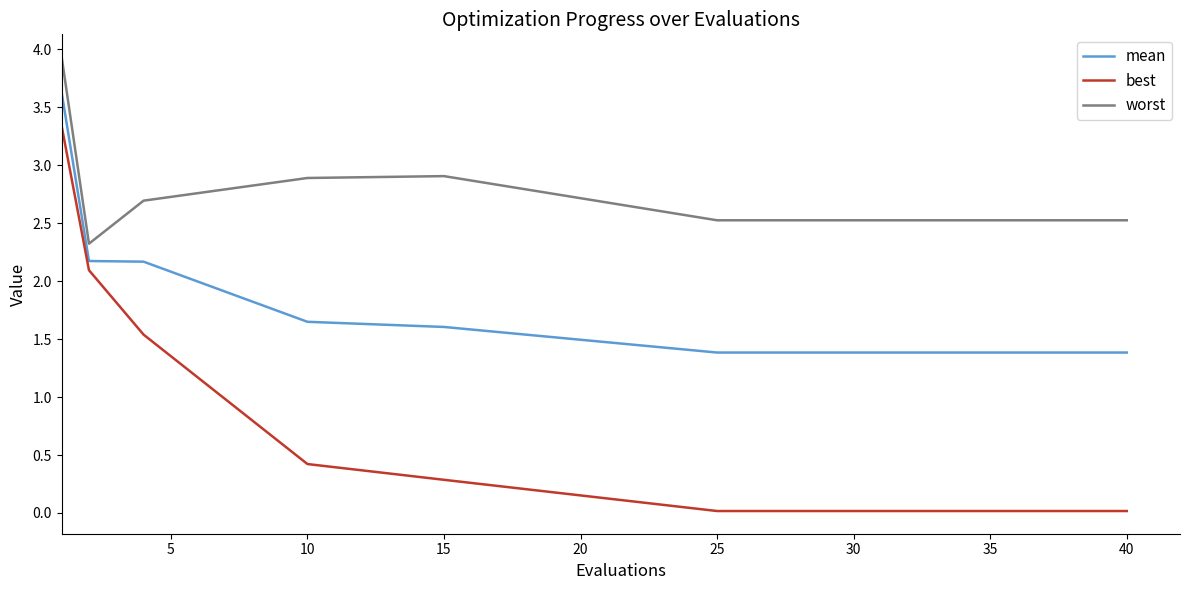

Which series has the largest total across all categories?

worst